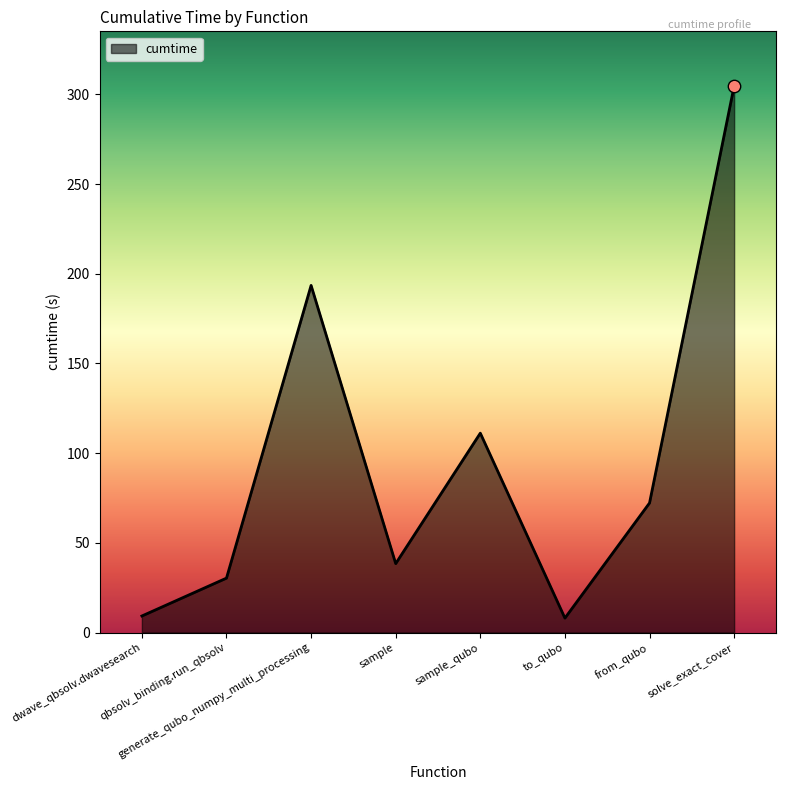

What is the change in value from sample_qubo to solve_exact_cover?

+193.5